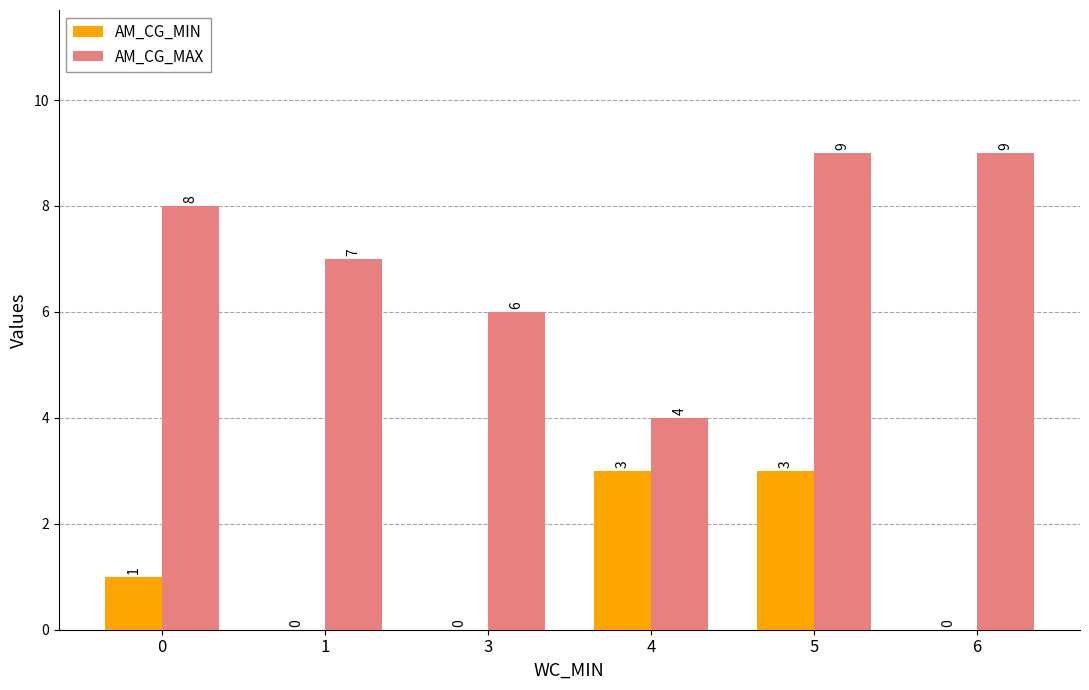

The value of AM_CG_MIN at 1 is 1. True or false?

False